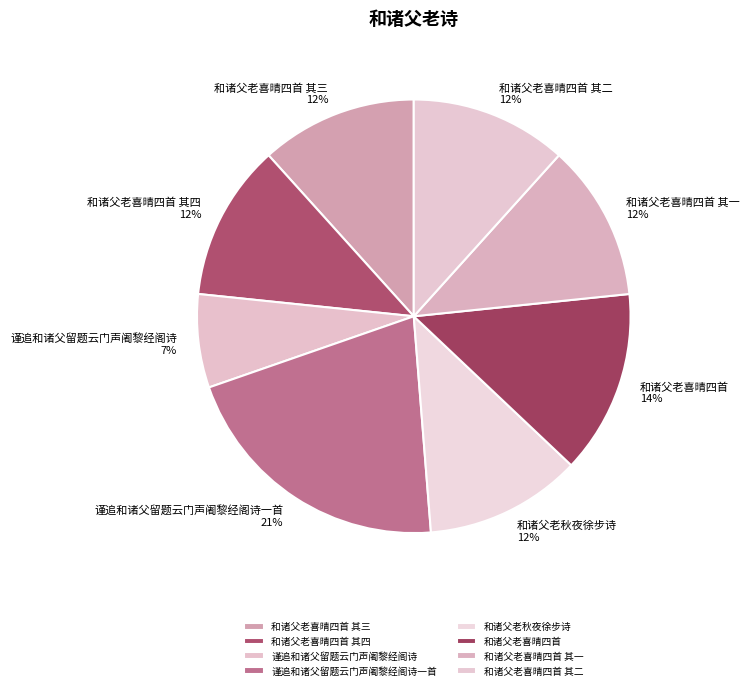

To the nearest percent, what portion does 和诸父老喜晴四首 其一 represent?

12%